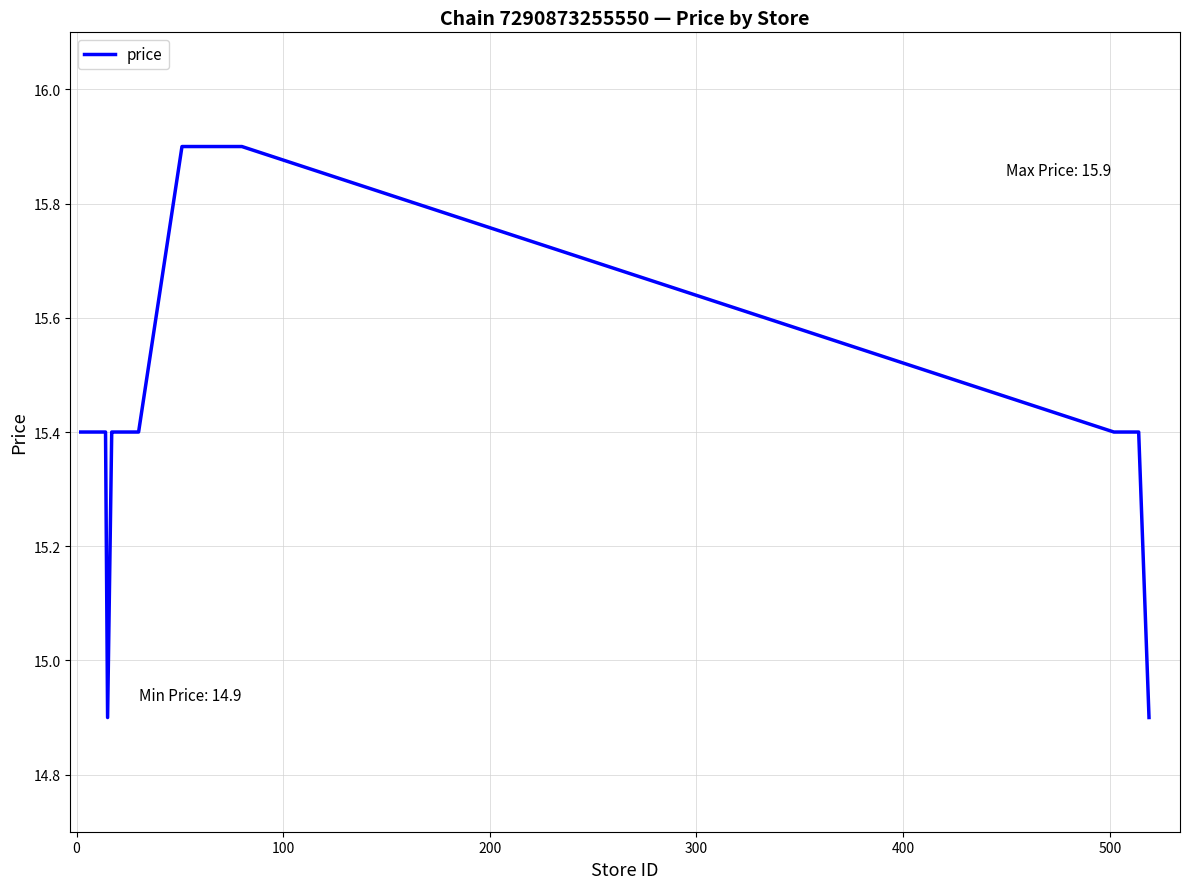

What is the maximum value shown in the chart?

15.9